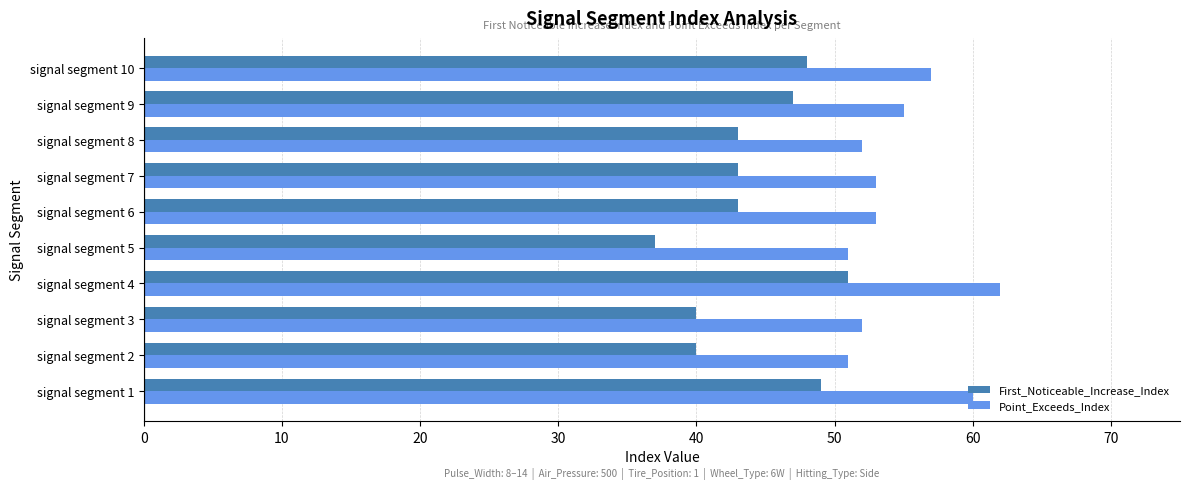

What is the approximate value of First_Noticeable_Increase_Index at signal segment 4?

51